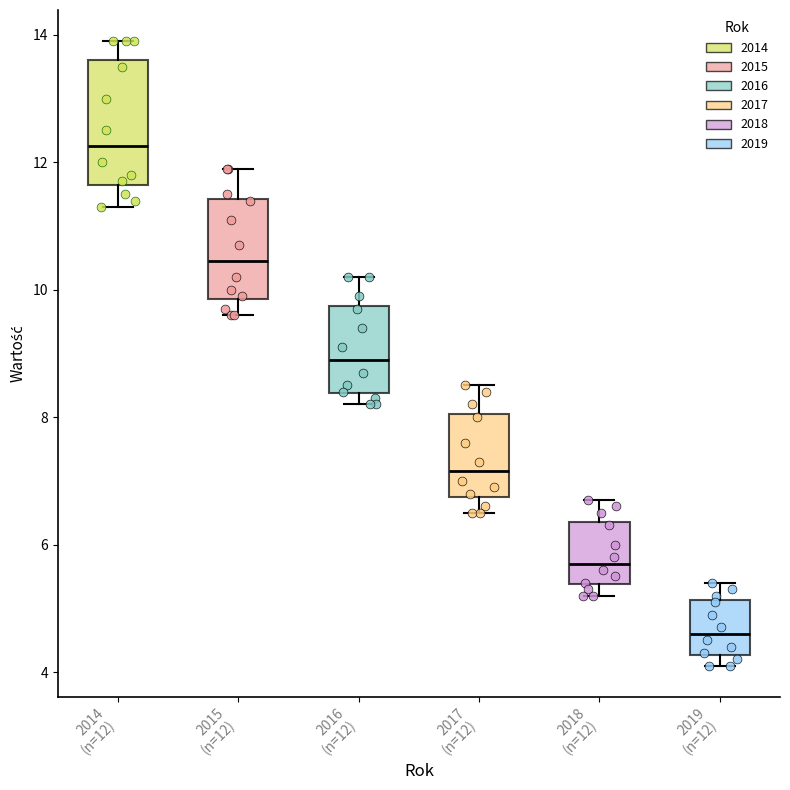

Reading left to right, transcribe this box plot: for each box, give where its median line is, the range the box spans, and where its two whiskers end, as read against the y-axis. The values are not printed on the chart, so give them approximately, as read against the axis.

2014 (n=12): median 12.2, box 11.6 to 13.6, whiskers 11.4 to 14.0
2015 (n=12): median 10.4, box 9.8 to 11.4, whiskers 9.6 to 12.0
2016 (n=12): median 9.0, box 8.4 to 9.8, whiskers 8.2 to 10.2
2017 (n=12): median 7.2, box 6.8 to 8.0, whiskers 6.6 to 8.6
2018 (n=12): median 5.8, box 5.4 to 6.4, whiskers 5.2 to 6.8
2019 (n=12): median 4.6, box 4.2 to 5.2, whiskers 4.2 (just below the box's lower edge) to 5.4